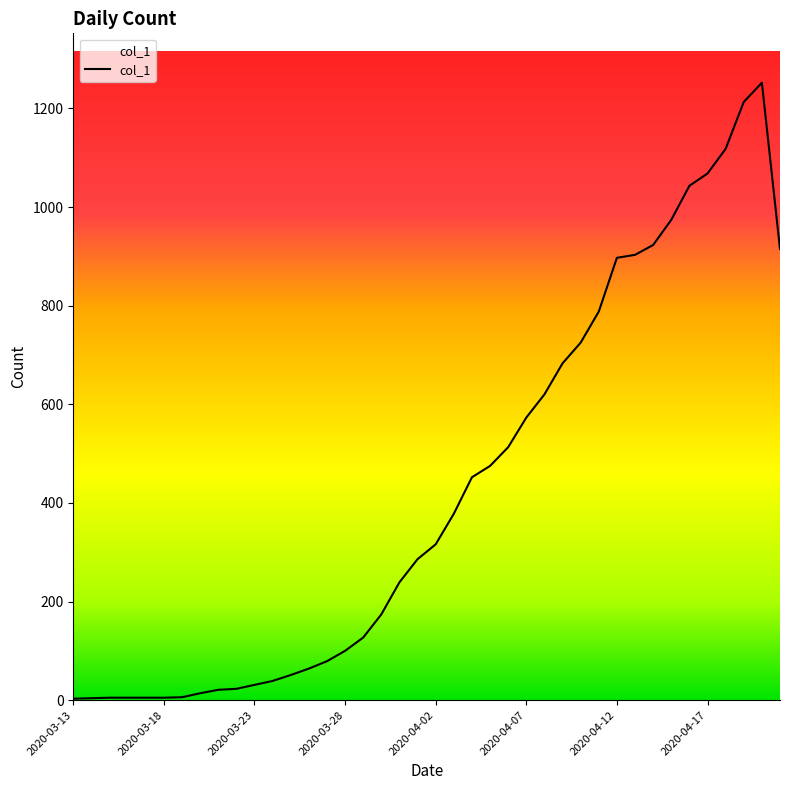

Is this an area chart (filled region under the line)?

No